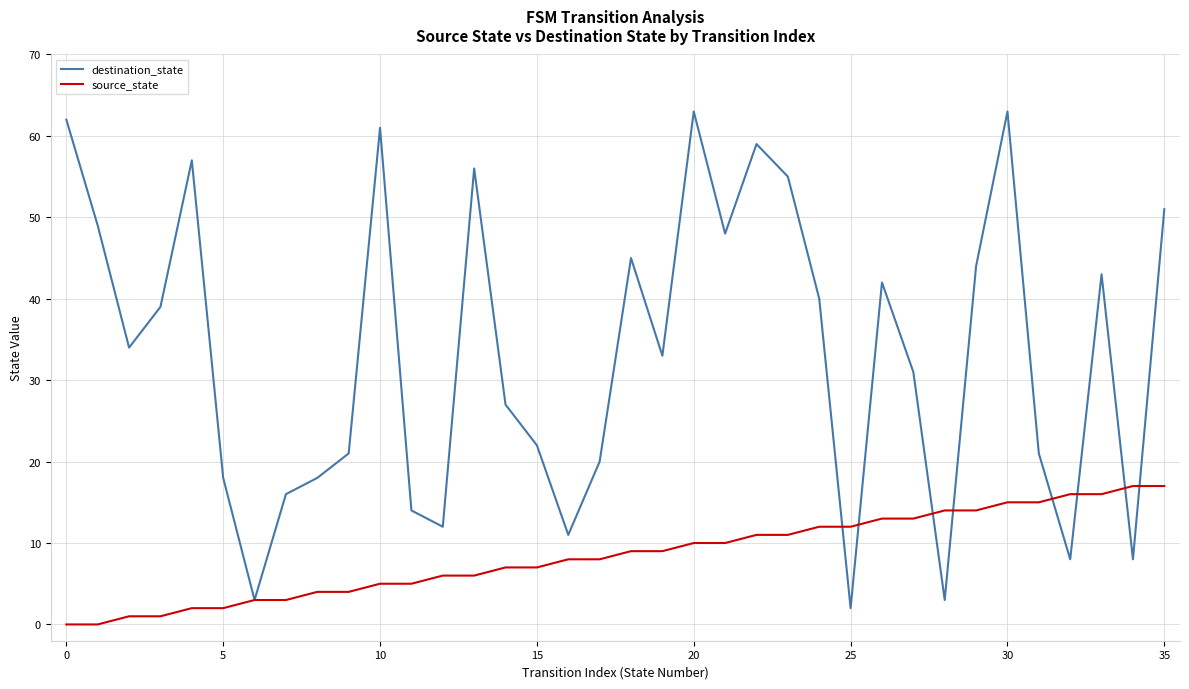

At how many categories does at least one series exceed 28?

20